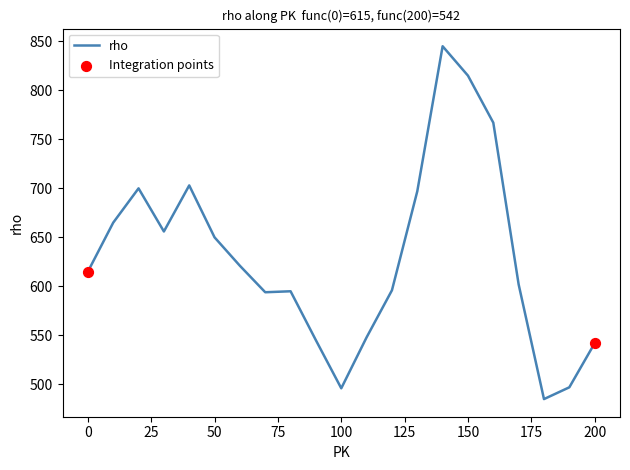

What is the difference between the maximum and minimum values?

360